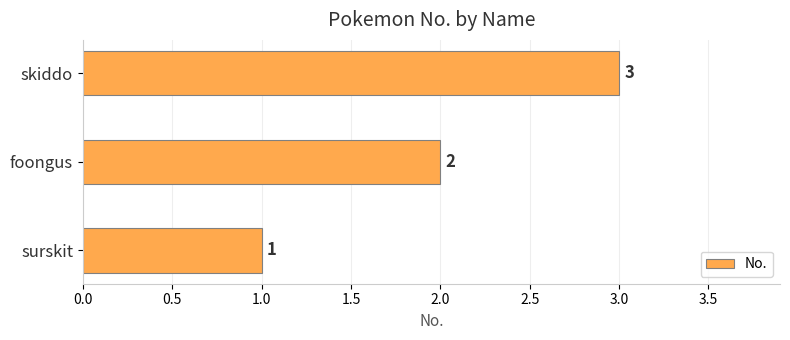

At which label is the value closest to 2?

foongus